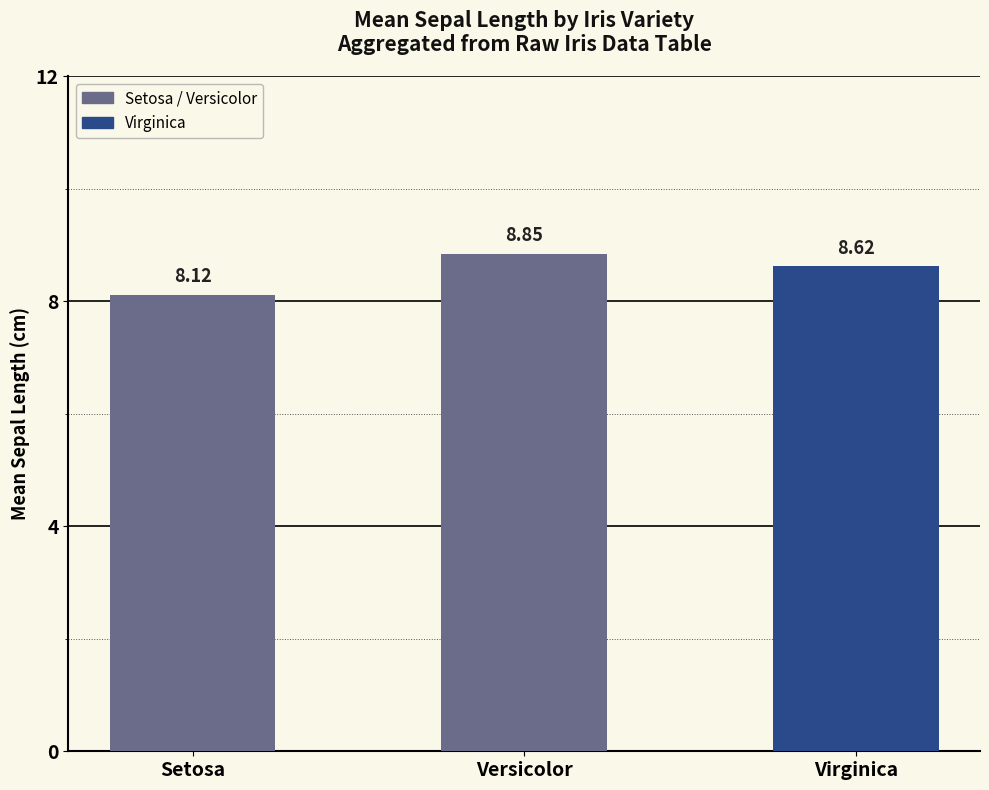

What is the minimum value shown in the chart?

8.1